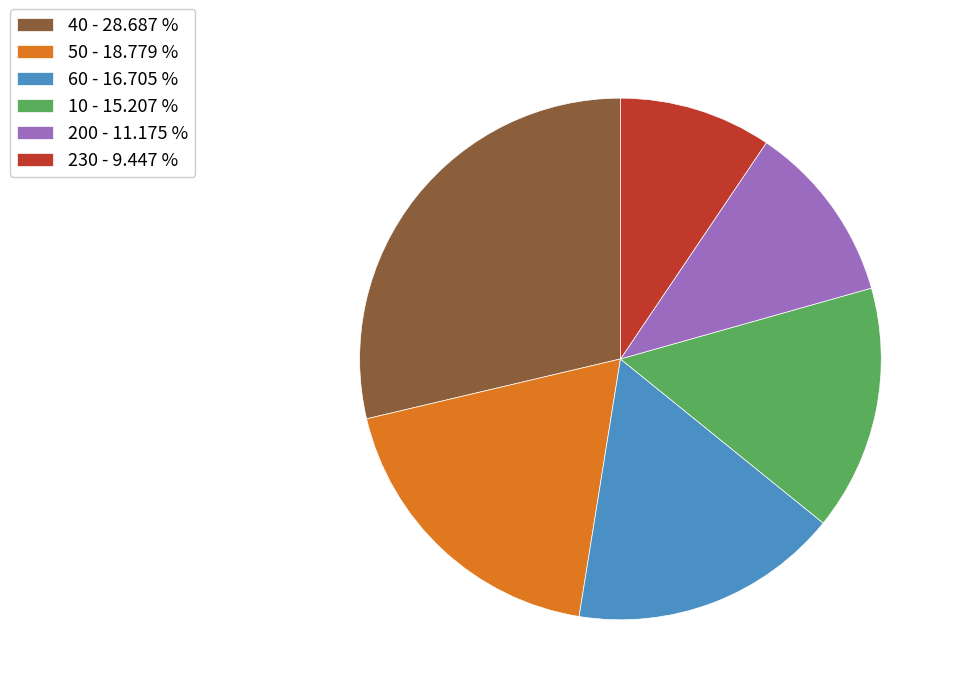

Which slice is the smallest?

230 - 9.447 %